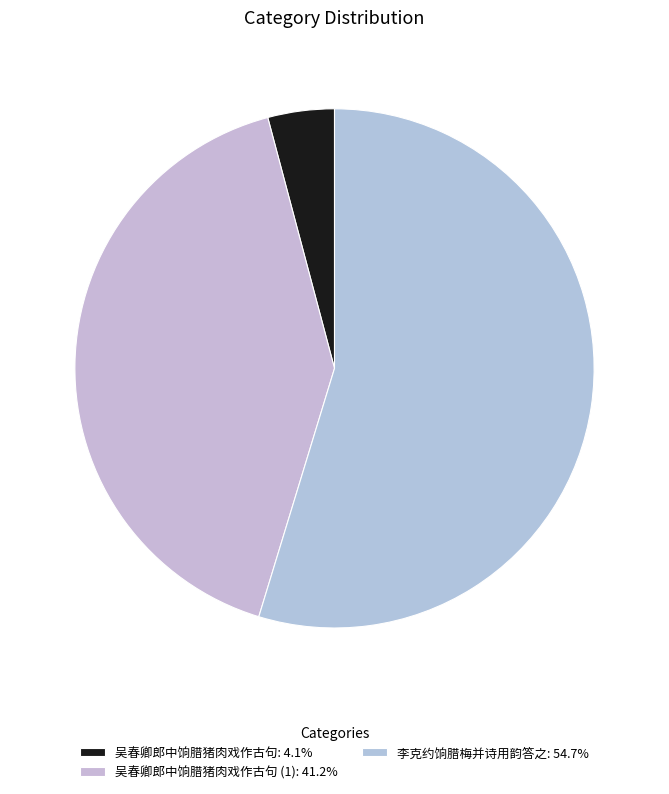

Count the number of slices in the pie.

3